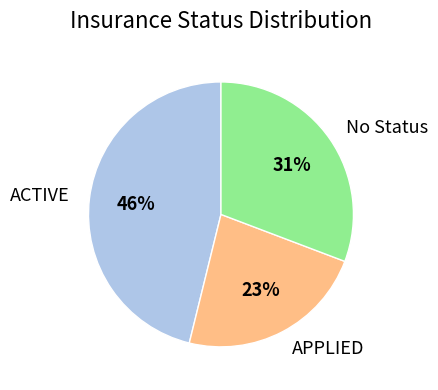

Rank the categories by value from lowest to highest.

APPLIED, No Status, ACTIVE